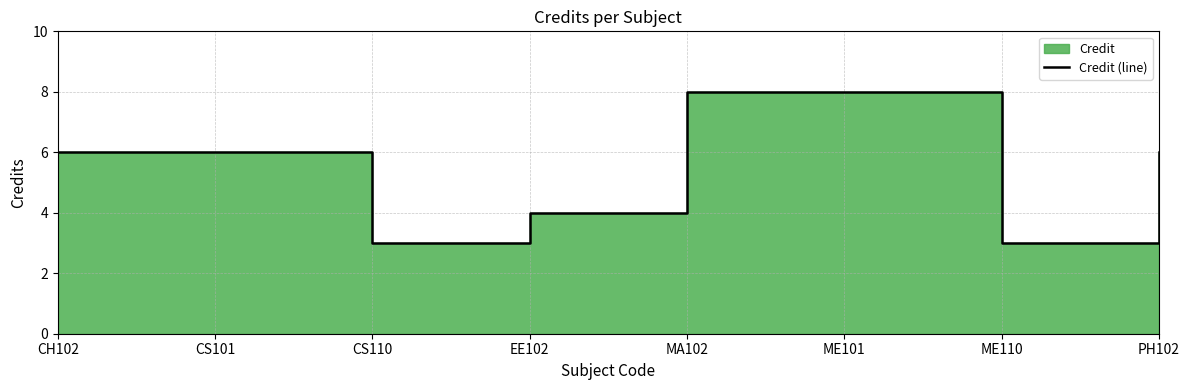

Which label corresponds to the largest value in the chart?

MA102